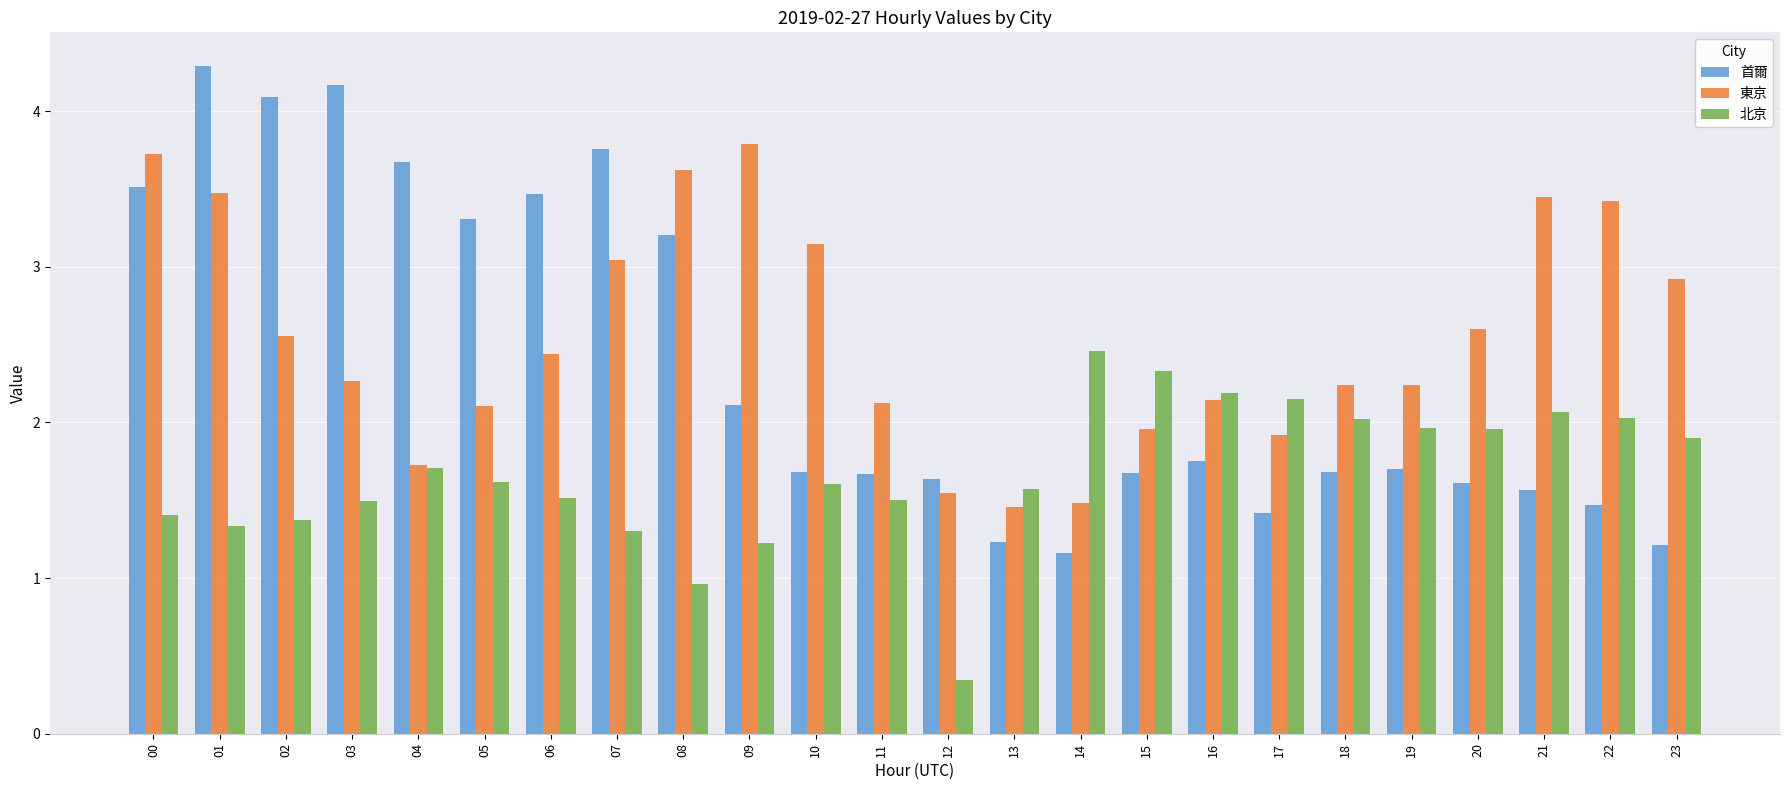

The 東京 series shows 4.7 at 01. True or false?

False